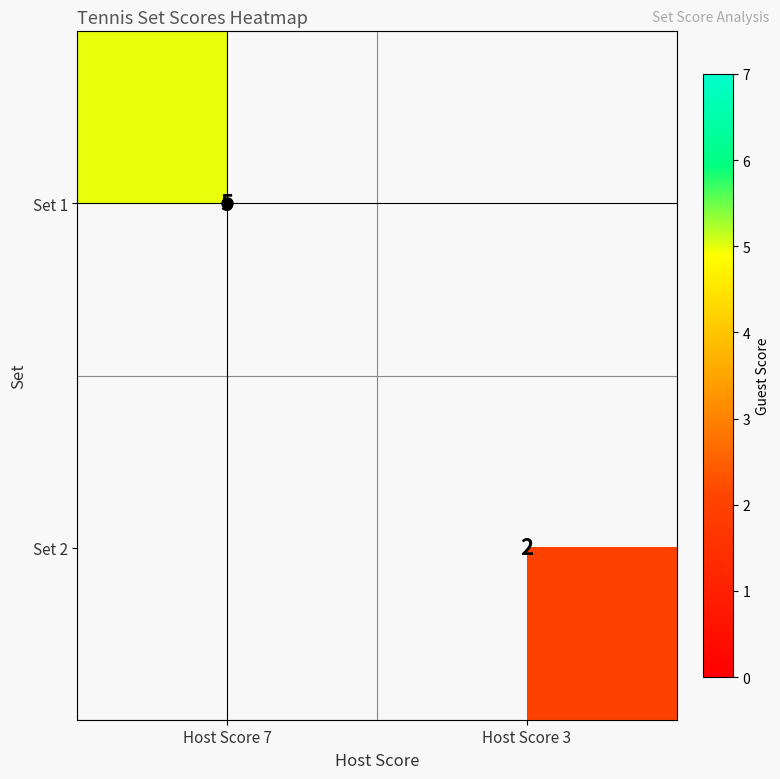

How many positive values does the Set 2 series have?

1